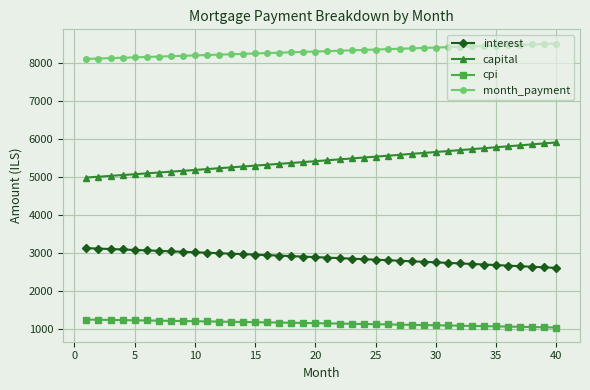

What is the value of the month_payment point at the 1st from the left?

8119.2